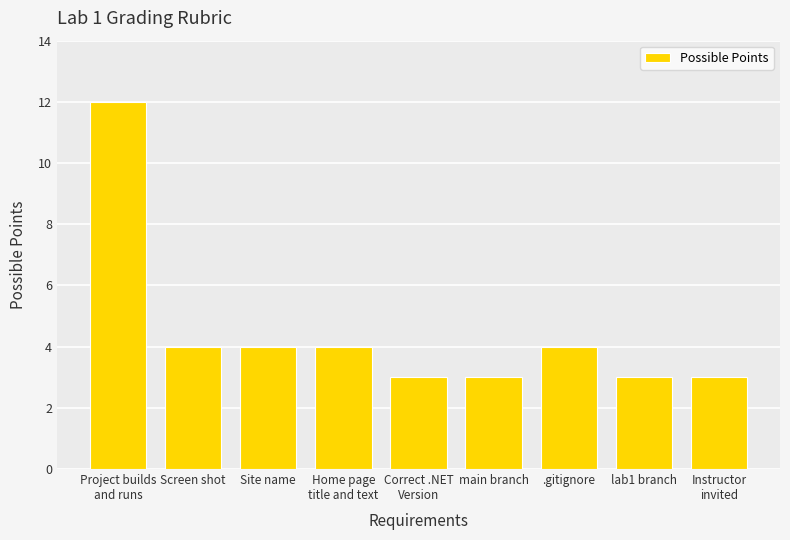

Which has a higher value, Site name or main branch?

Site name